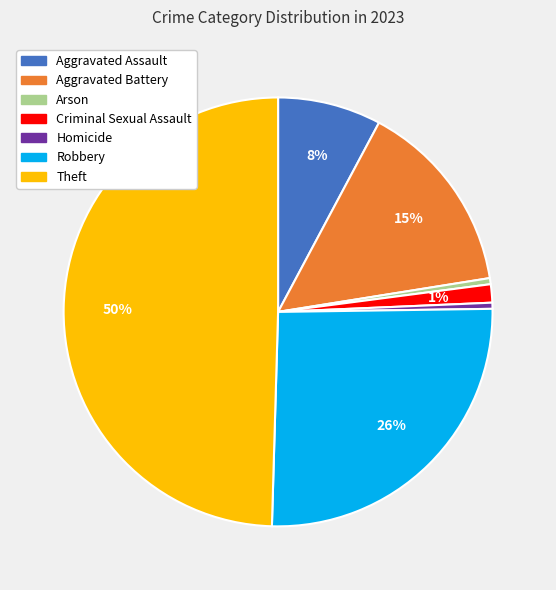

Is Aggravated Assault the majority of the pie?

No